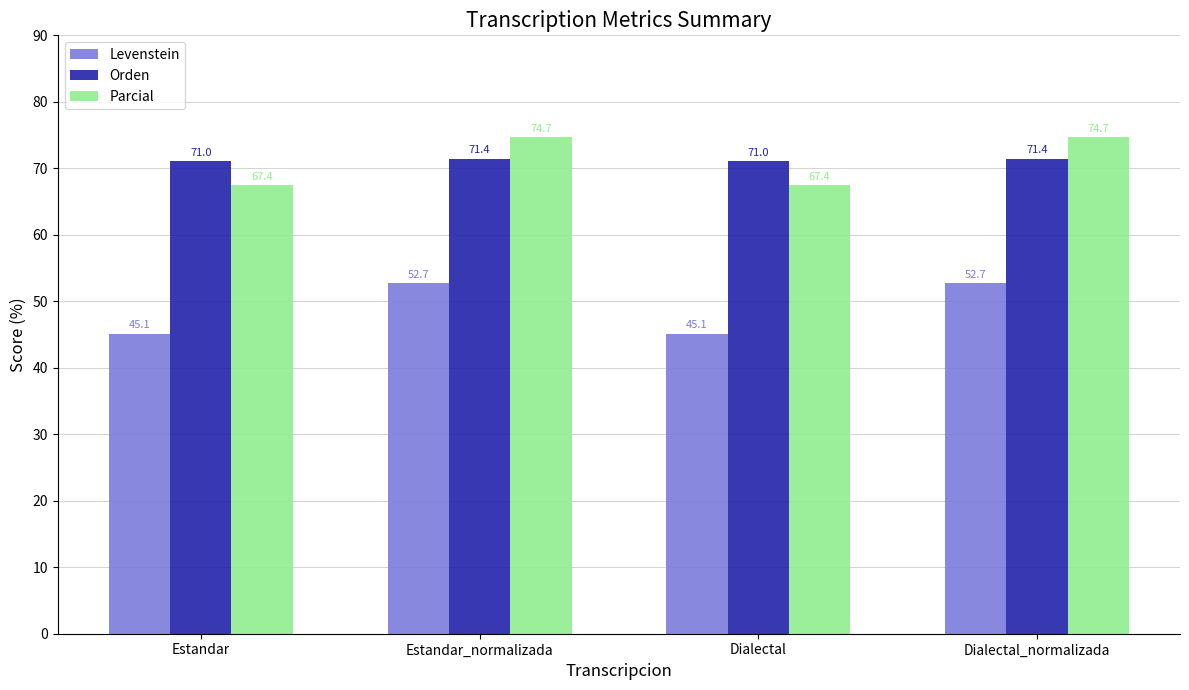

How many groups of bars are there?

4